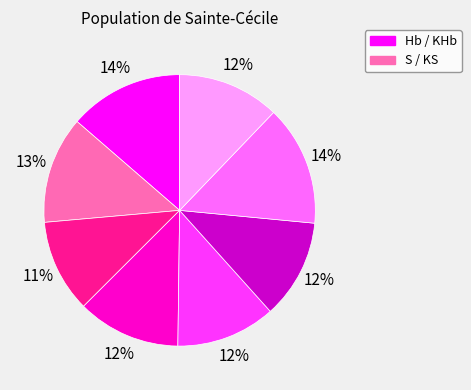

Does any single category account for the majority?

No